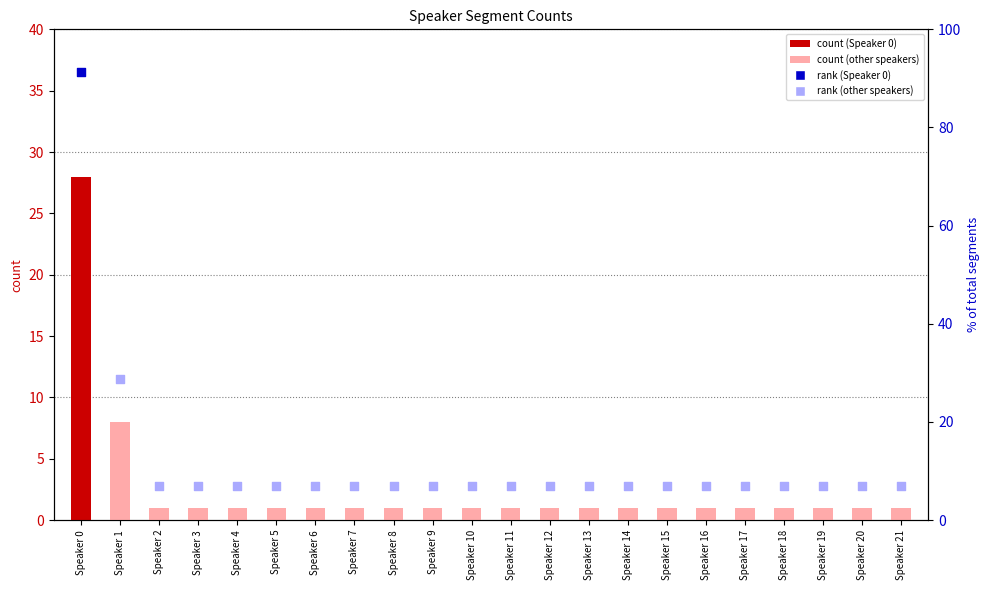

Between Speaker 3 and Speaker 14, which is larger?

Speaker 3